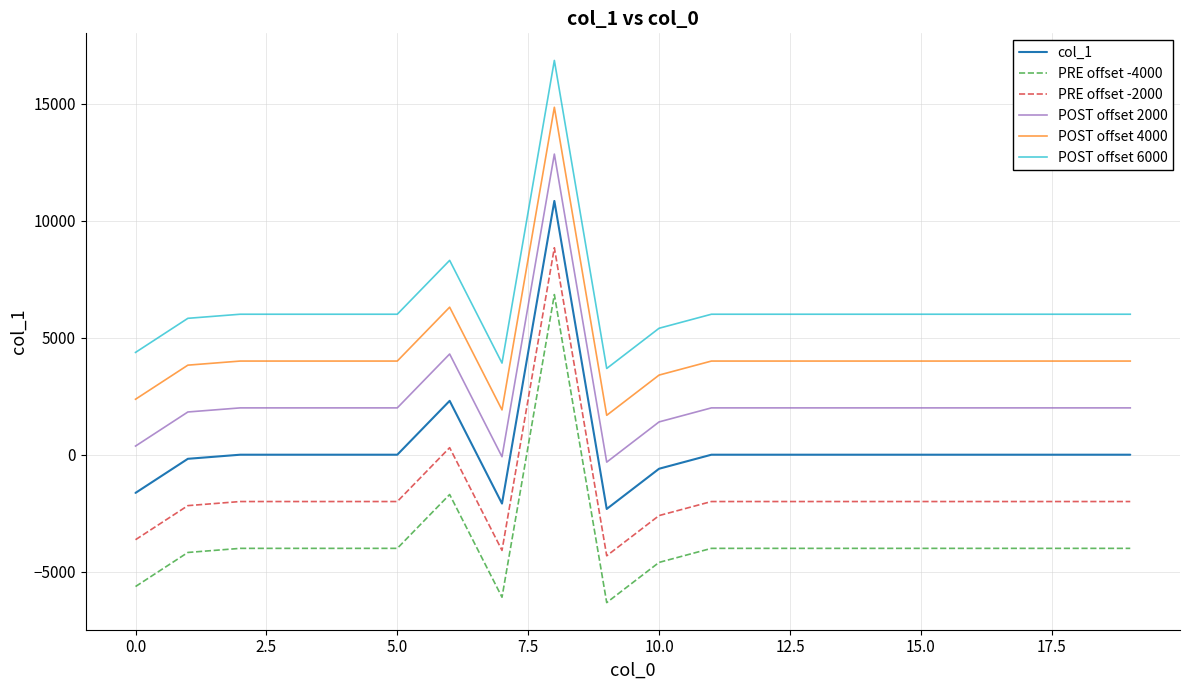

What are all the series names shown in the legend?

col_1, PRE offset -4000, PRE offset -2000, POST offset 2000, POST offset 4000, POST offset 6000